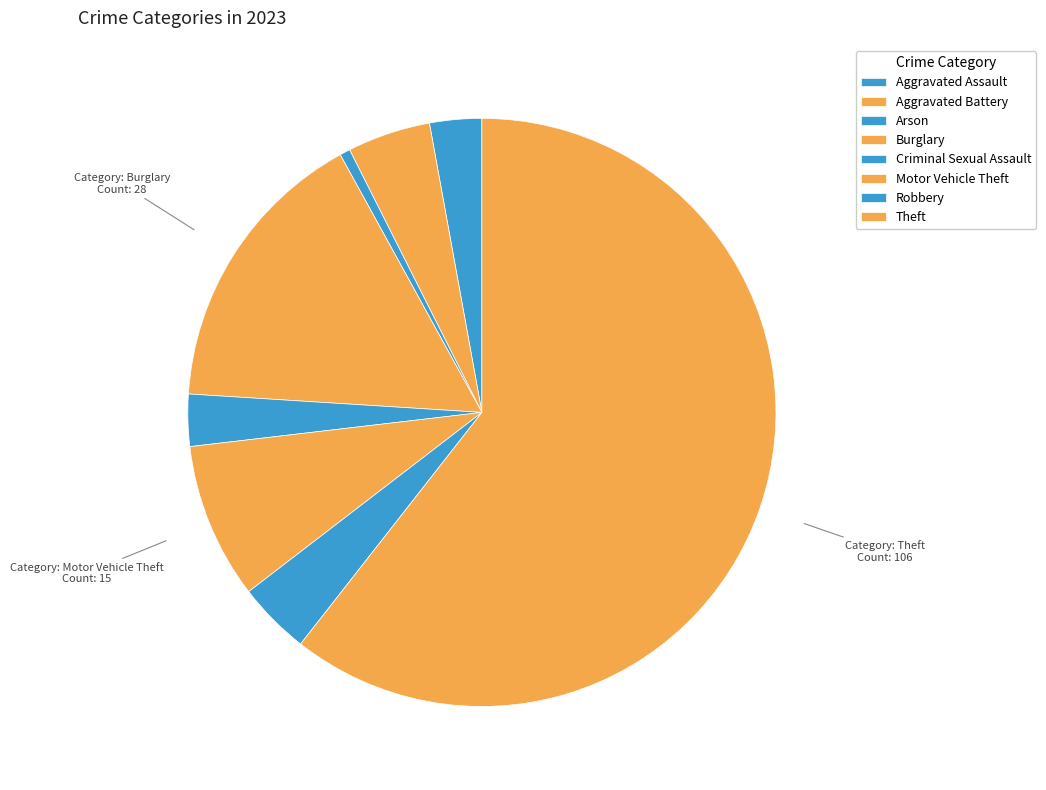

To the nearest percent, what portion does Aggravated Assault represent?

3%